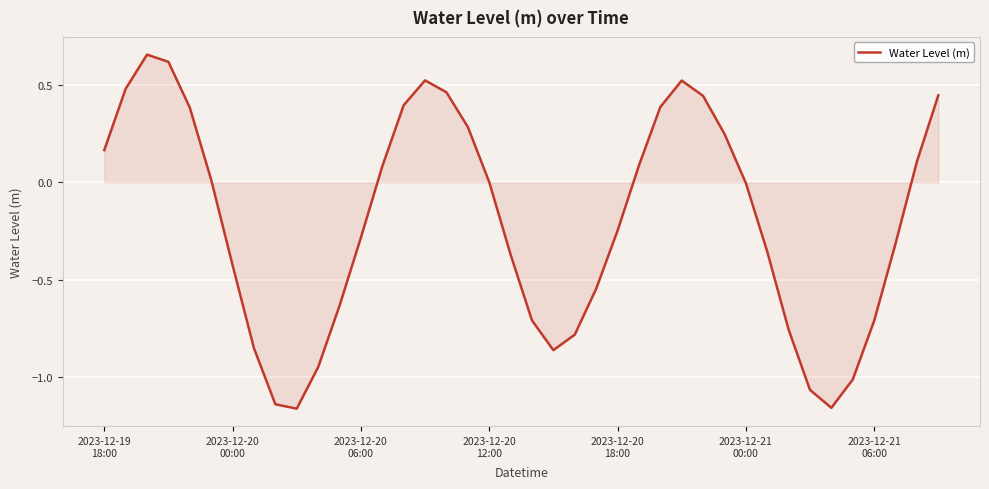

What is the minimum value shown in the chart?

-1.2